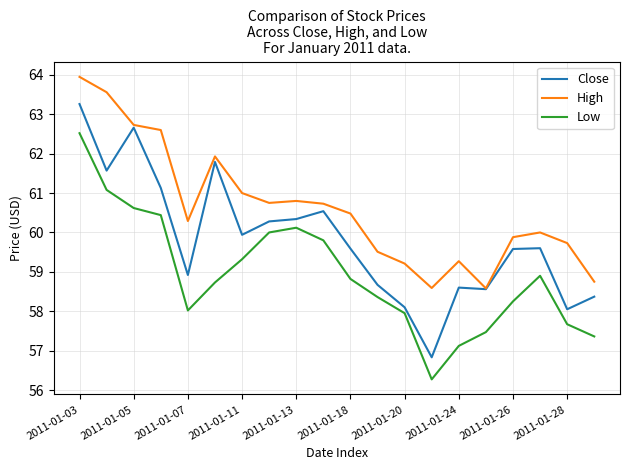

True or false: Low and High cross at least once.

False